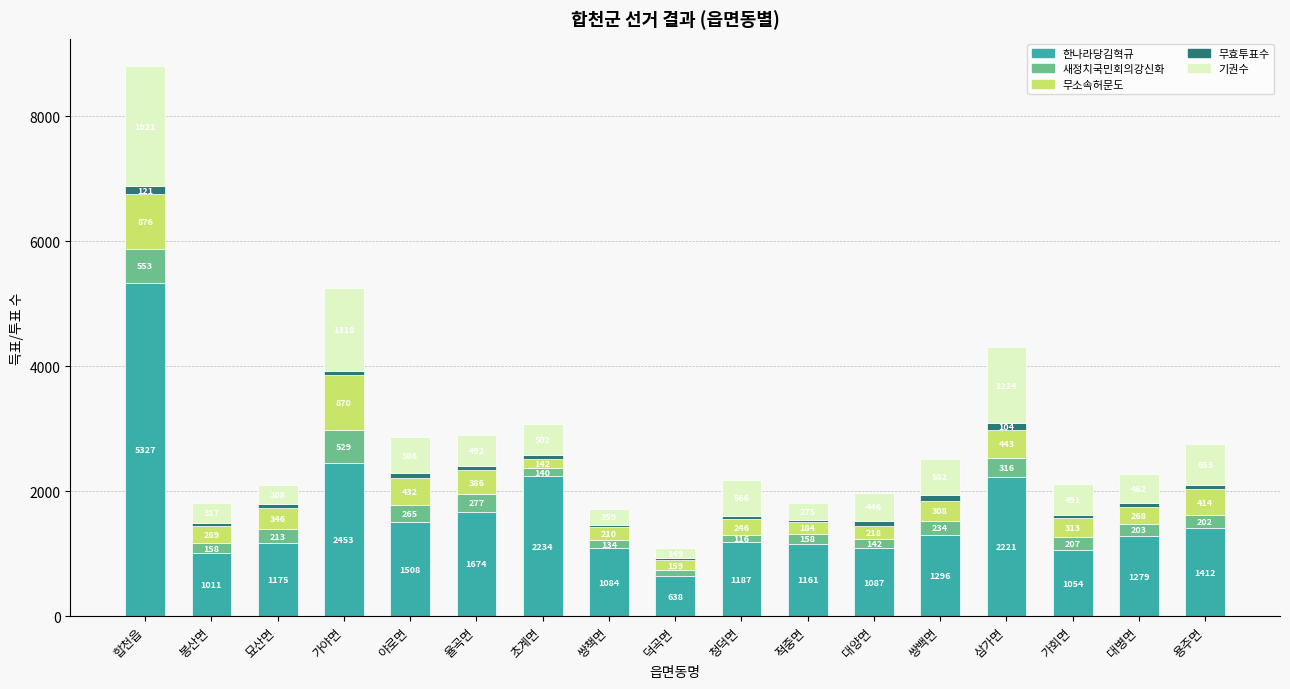

Reading right to left, list the values for the 한나라당김혁규 series.

용주면=1412	대병면=1279	가회면=1054	삼가면=2221	쌍백면=1296	대양면=1087	적중면=1161	청덕면=1187	덕곡면=638	쌍책면=1084	초계면=2234	율곡면=1674	야로면=1508	가야면=2453	묘산면=1175	봉산면=1011	합천읍=5327